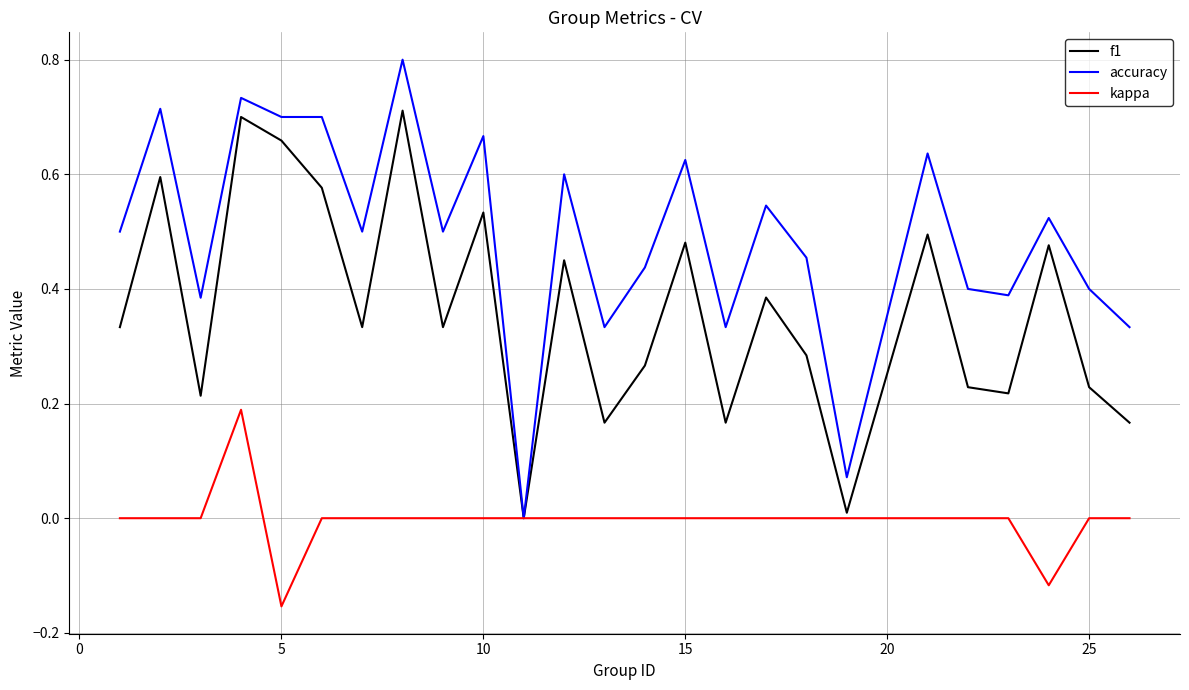

List the series in order of their peak value, lowest first.

kappa, f1, accuracy